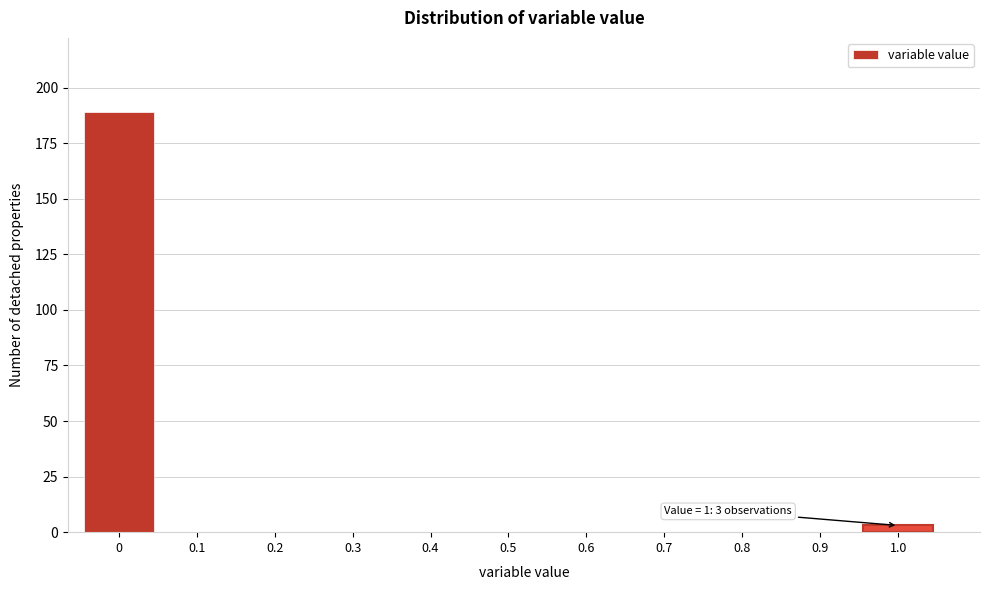

Reading right to left, list all the values displayed in this chart.

1.0=3	0.9=0	0.8=0	0.7=0	0.6=0	0.5=0	0.4=0	0.3=0	0.2=0	0.1=0	0=189